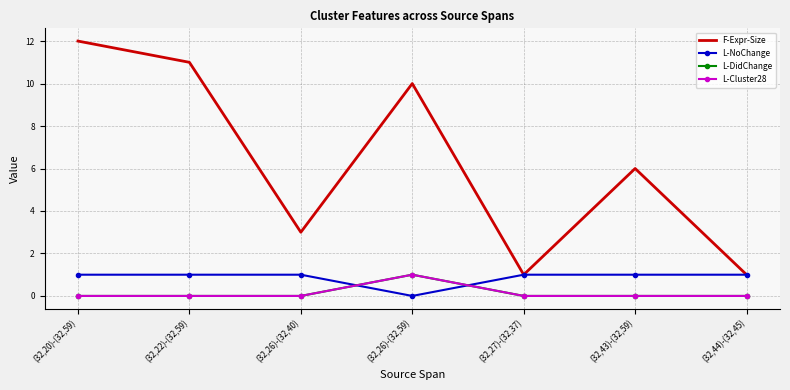

True or false: L-DidChange and F-Expr-Size intersect in this chart.

False